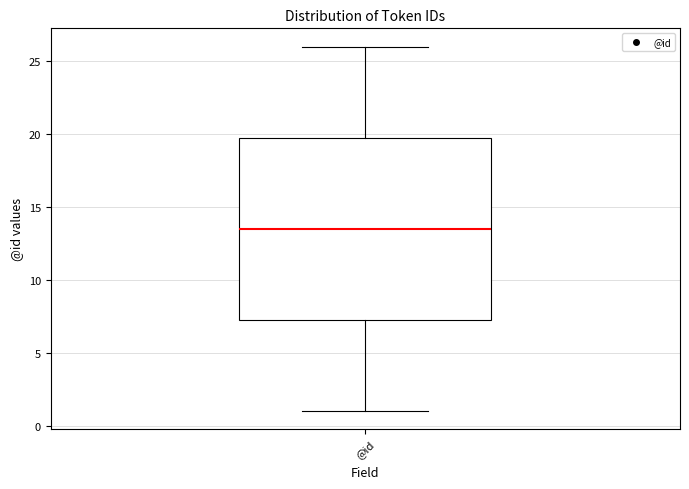

Transcribe this box plot: give where the median line is, the range the box spans, and where the two whiskers end, as read against the y-axis. The values are not printed on the chart, so give them approximately, as read against the axis.

median 13.5, box 7.5 to 20.0, whiskers 1.0 to 26.0